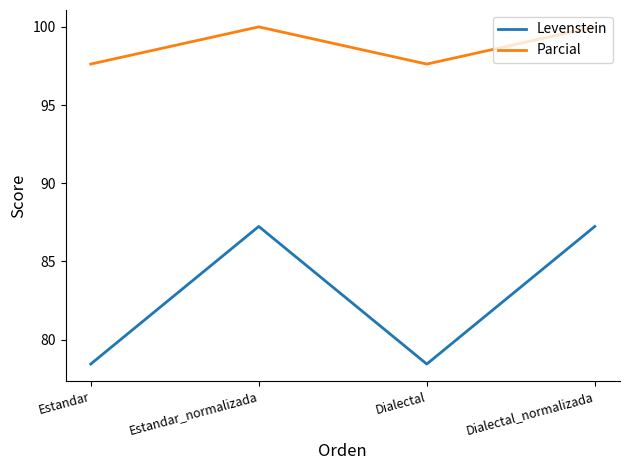

Is this an area chart (filled region under the line)?

No